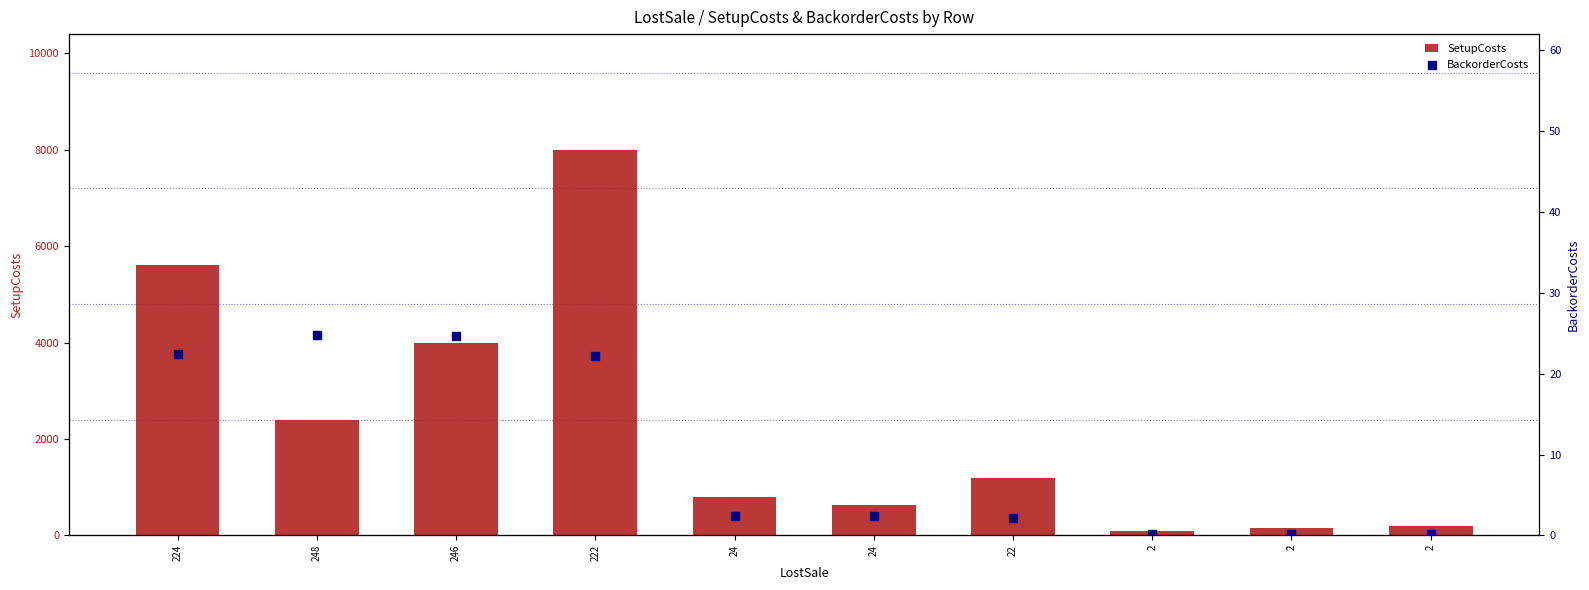

Is the value of AverageDemand at 2 greater than the value of BackorderCosts at 224?

No